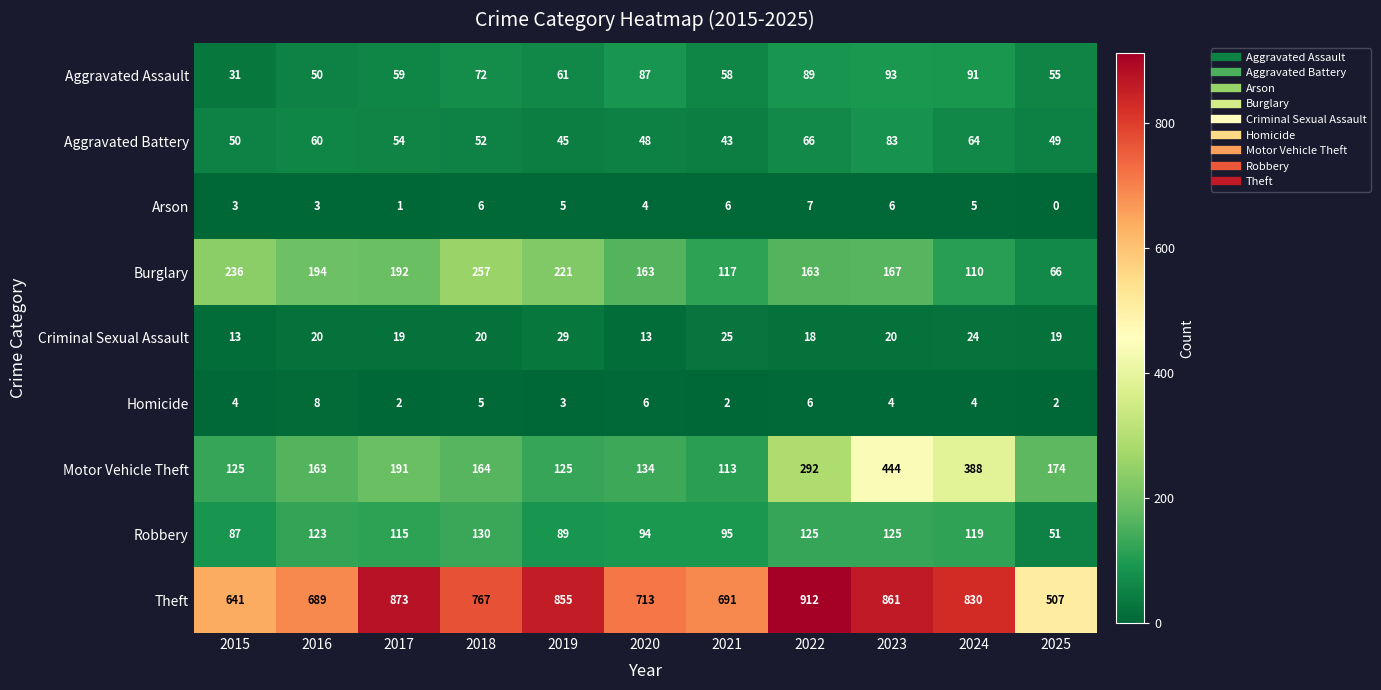

What value does the Robbery series have at 2025, to the nearest 10?

50